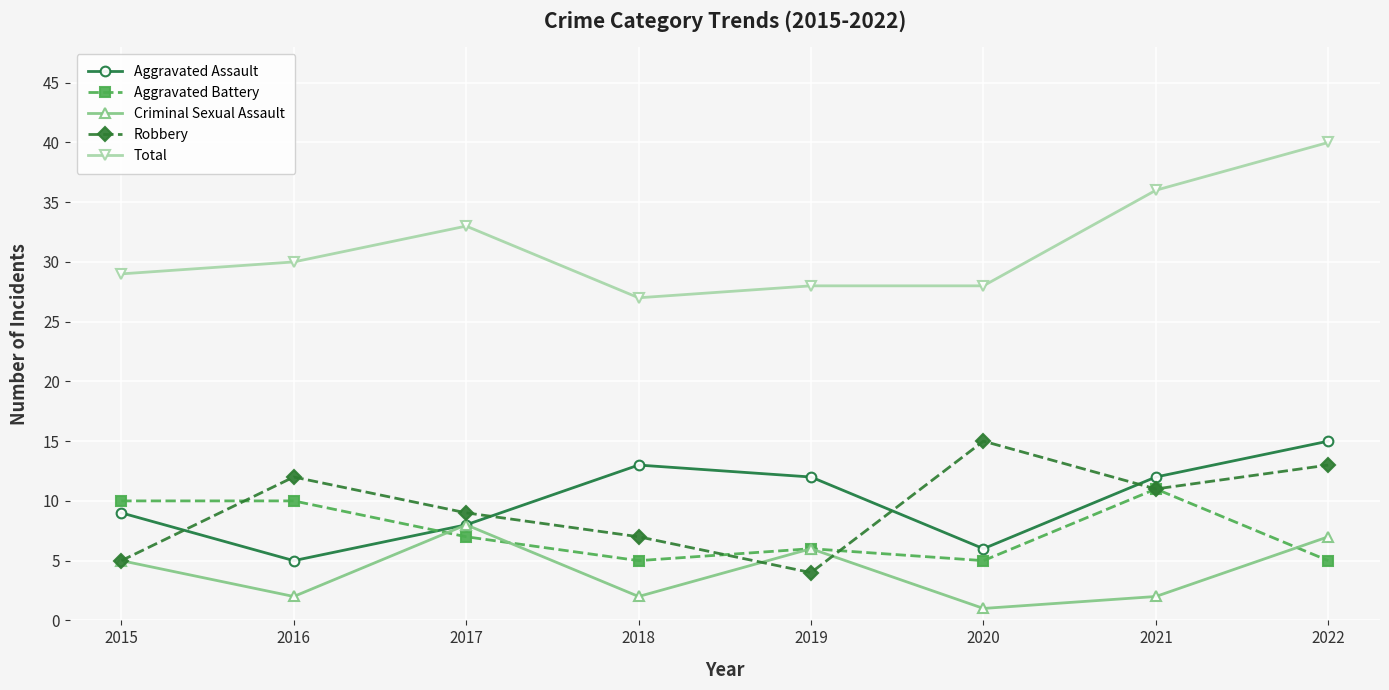

How many values in the Aggravated Battery series are below 7?

4